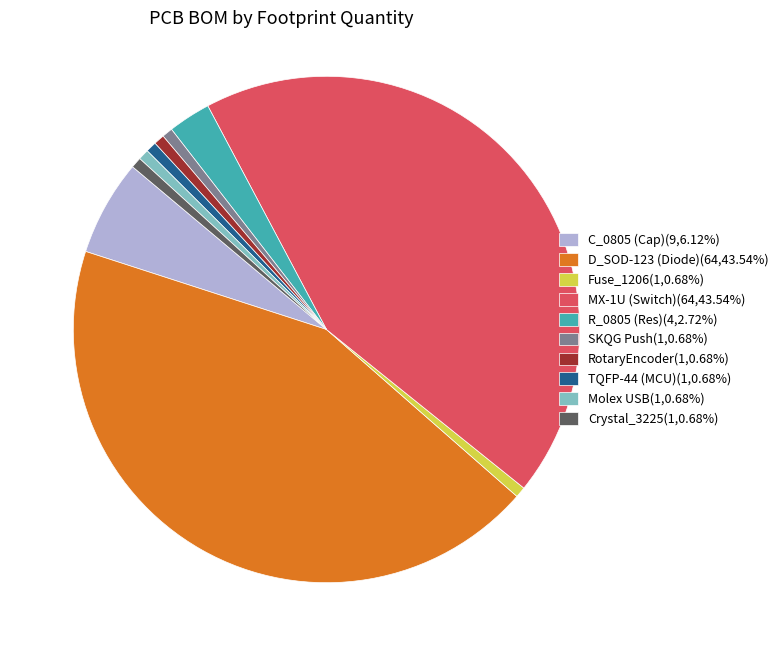

Does any single category account for the majority?

No